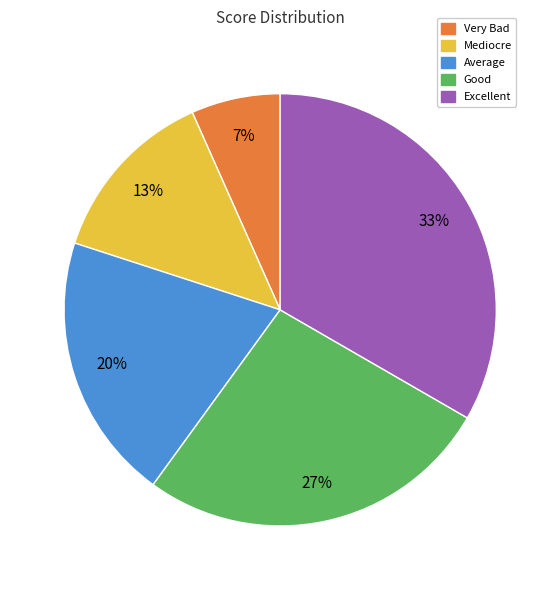

To the nearest percent, what is the average slice percentage?

20%